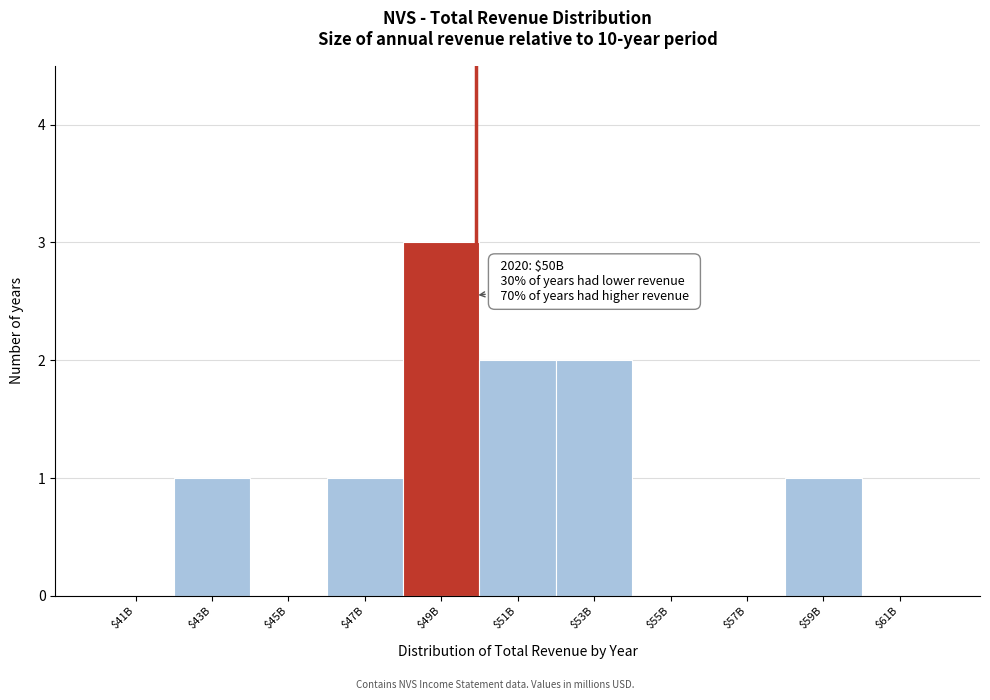

Is it true that the value at $51B is 3?

False